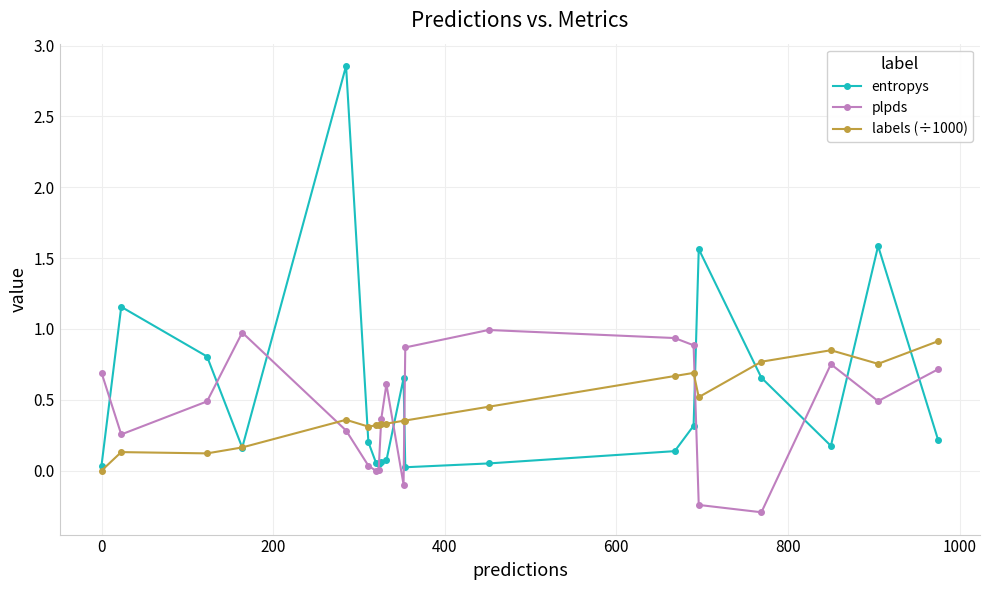

True or false: entropys and plpds intersect in this chart.

True